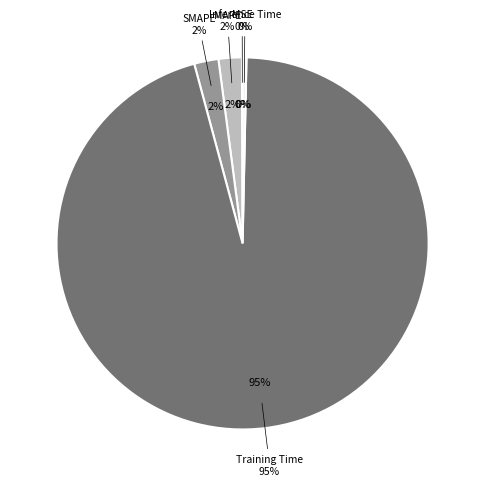

How many segments does this pie chart have?

5